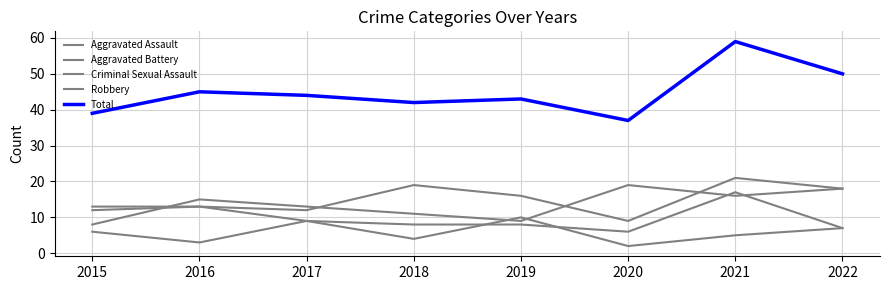

Rank the series at 2016 from lowest to highest value.

Criminal Sexual Assault, Aggravated Assault, Aggravated Battery, Robbery, Total